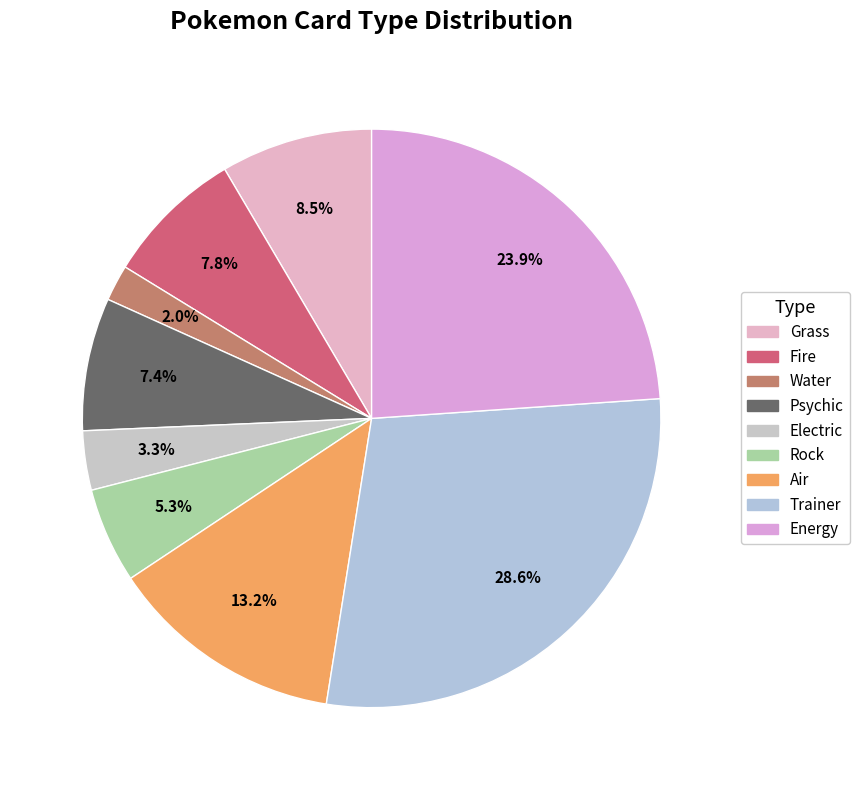

Which has a higher value, Rock or Electric?

Rock